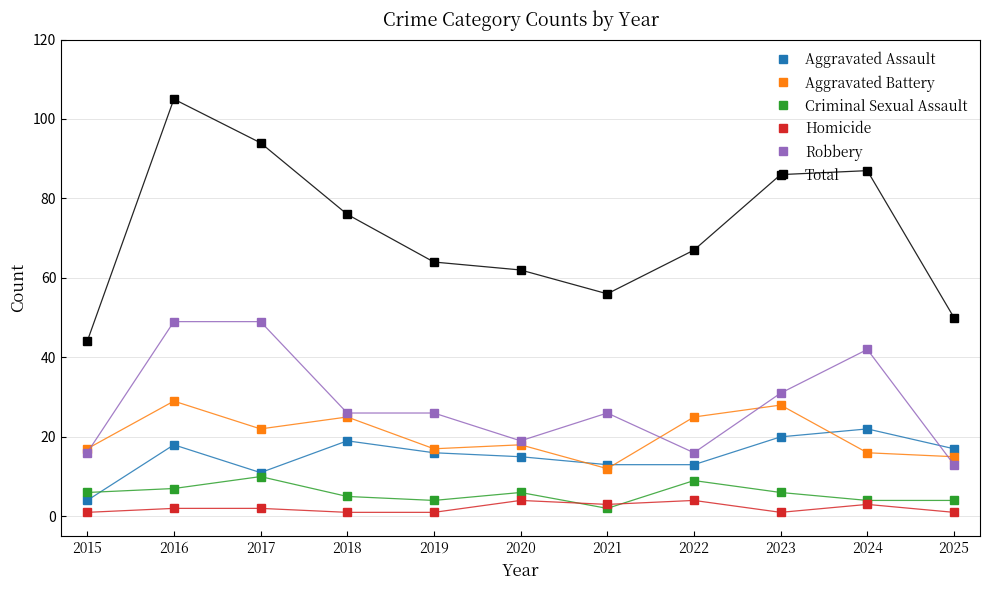

What is the greatest value displayed?

105